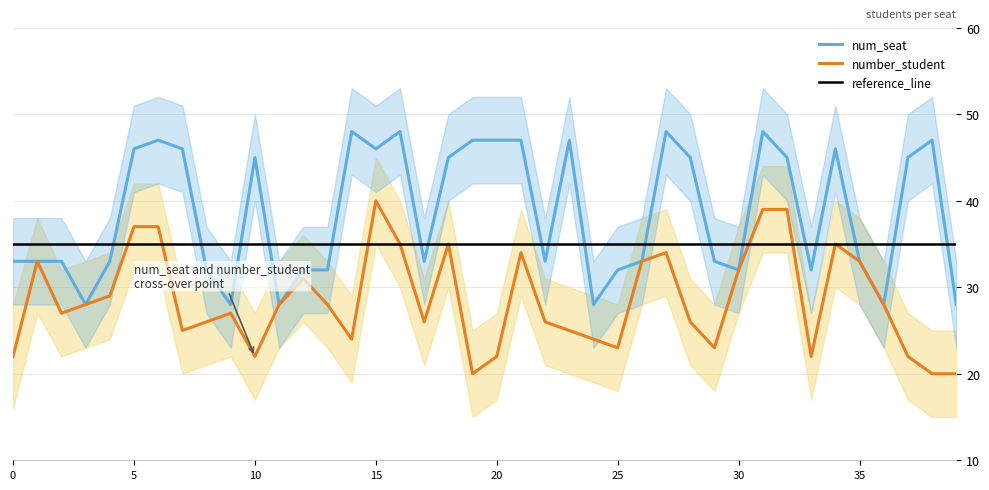

What is the sum of the number_student values at 30 and 31?

71